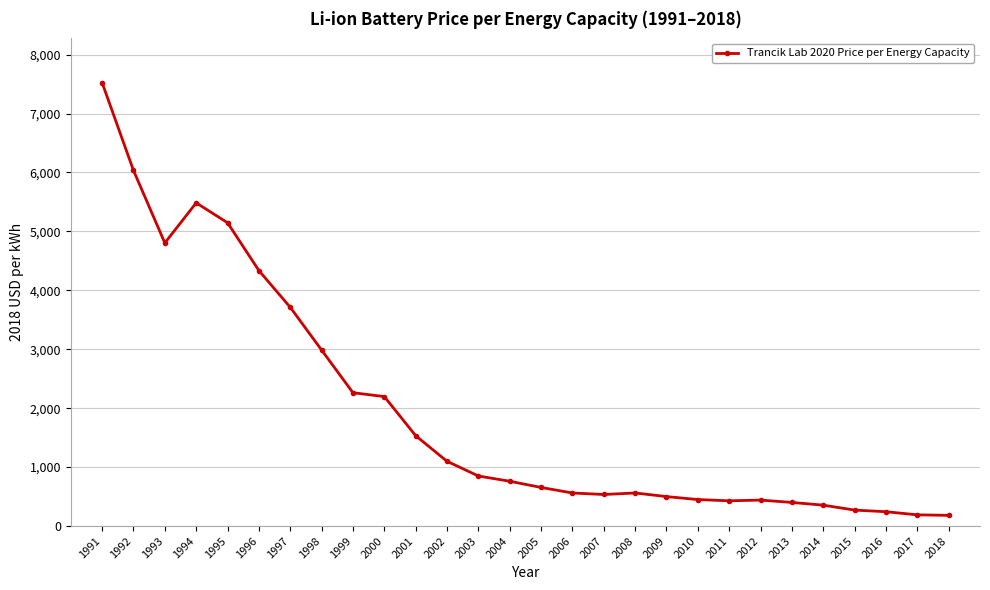

How many data points does each series have?

28